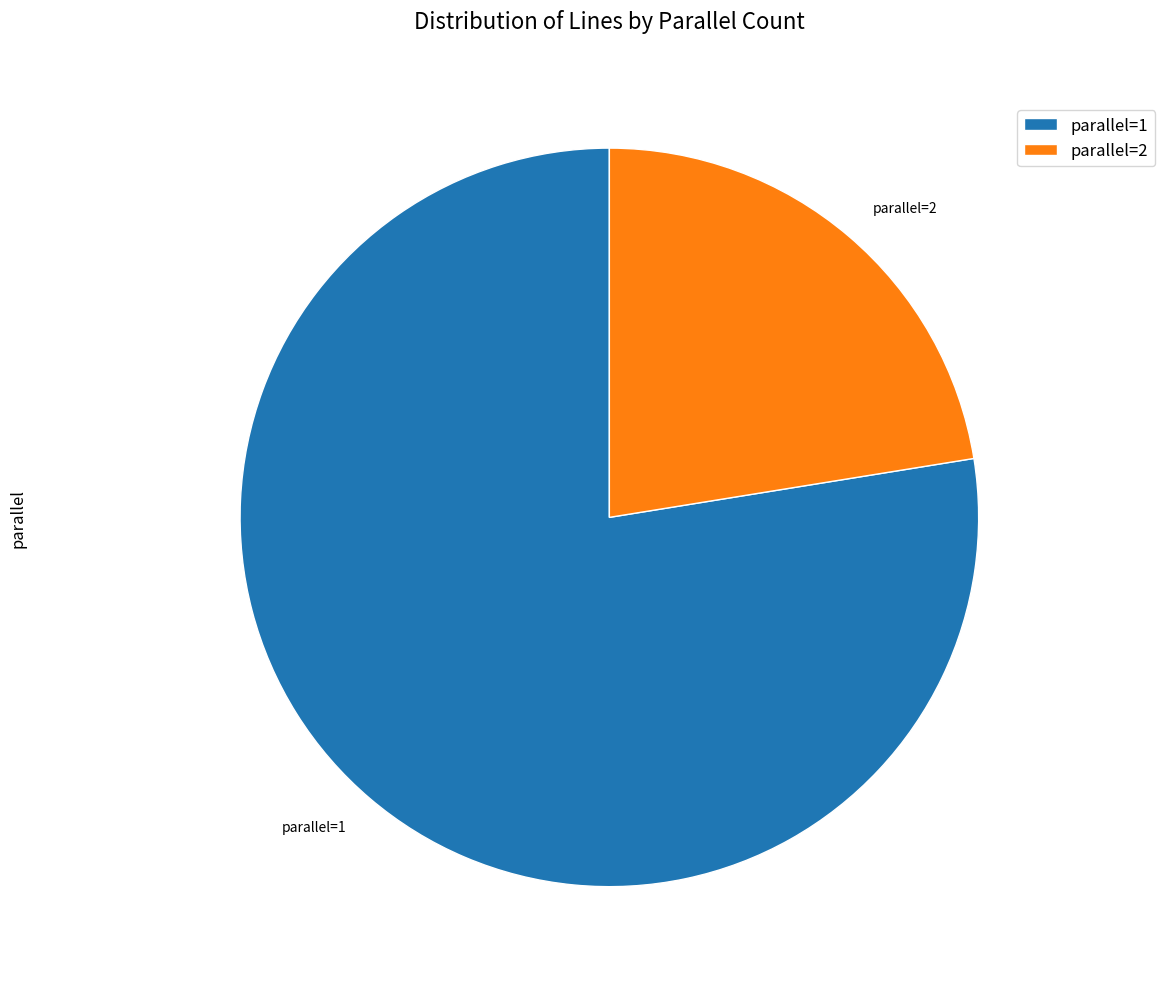

Which category accounts for the majority?

parallel=1